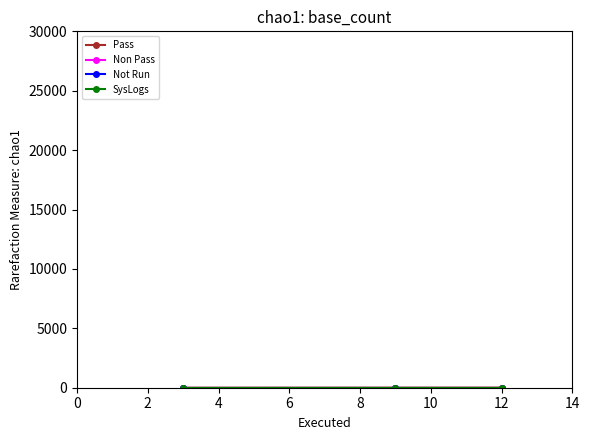

What is the highest value of the Pass series?

12